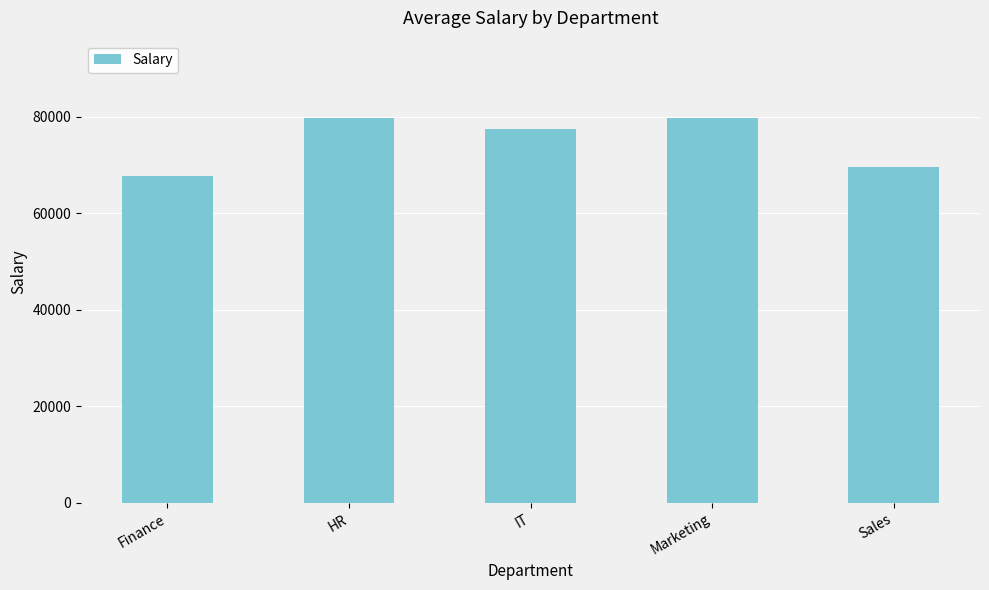

True or false: the data shows 79803.9 at Marketing.

True